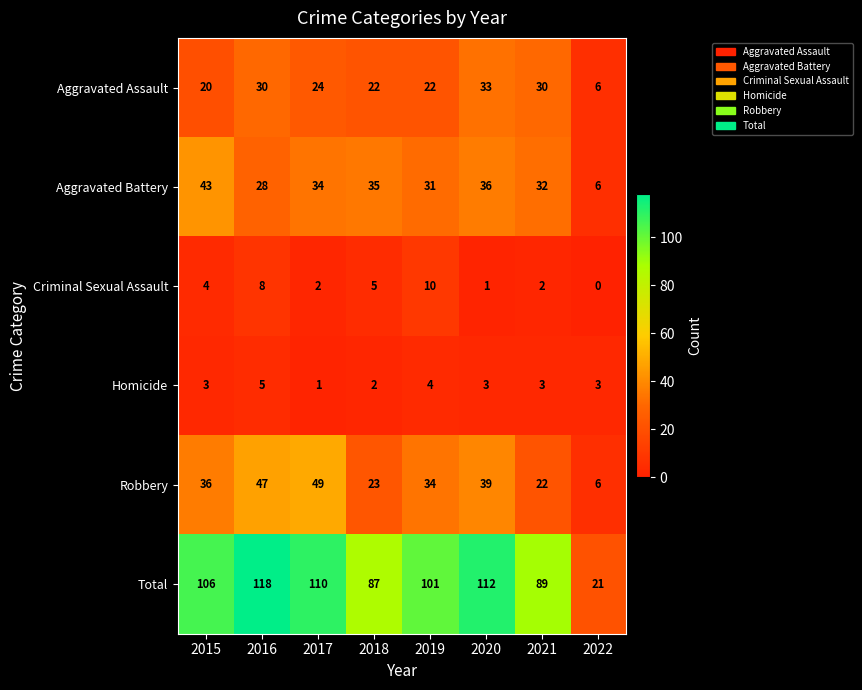

Which series has the largest range (max minus min)?

Total